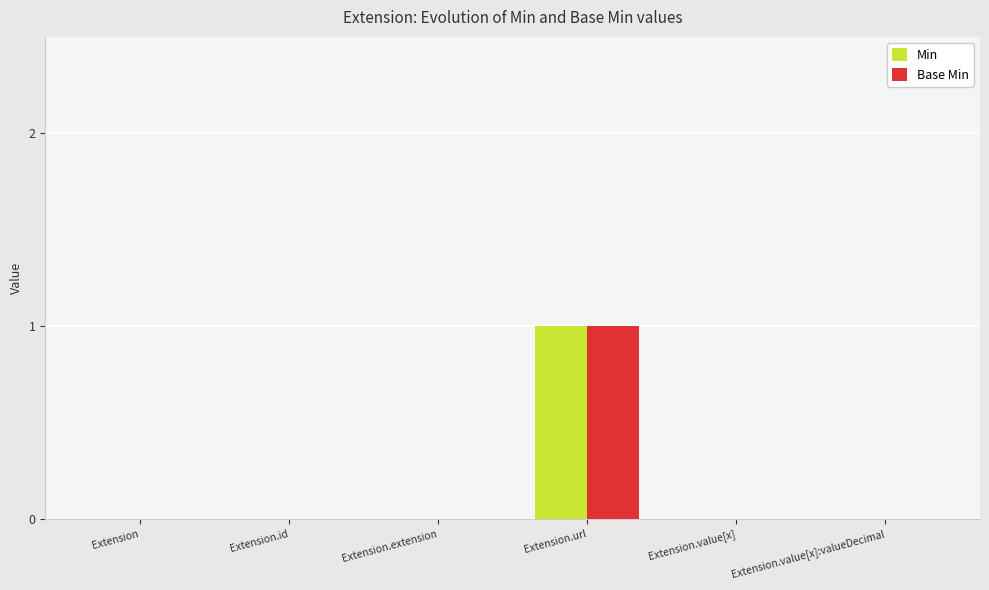

True or false: Min has a value of 0 at Extension.value[x].

True